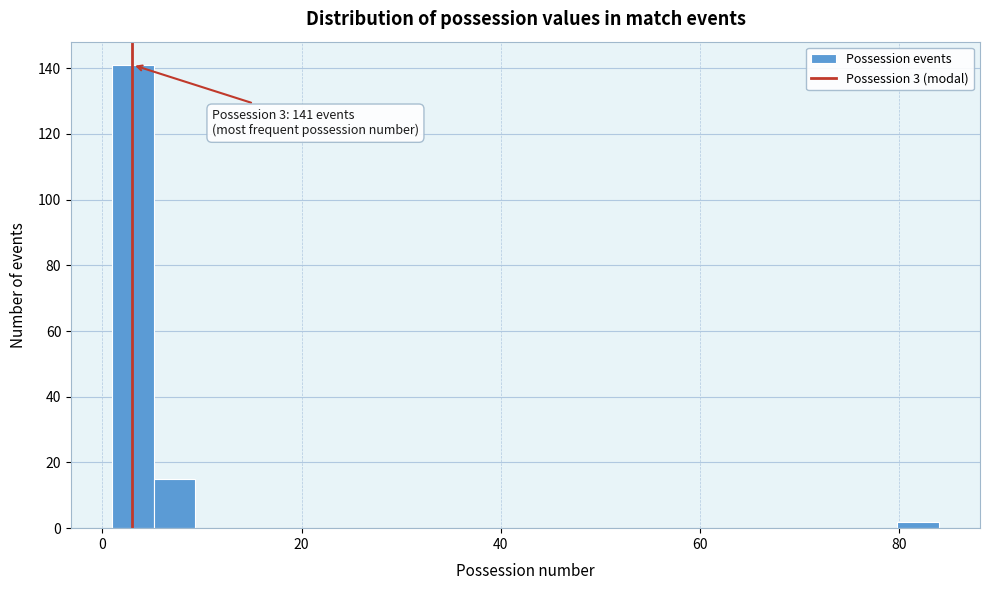

Read against the x-axis, roughly where is the centre of the tallest bar?

4